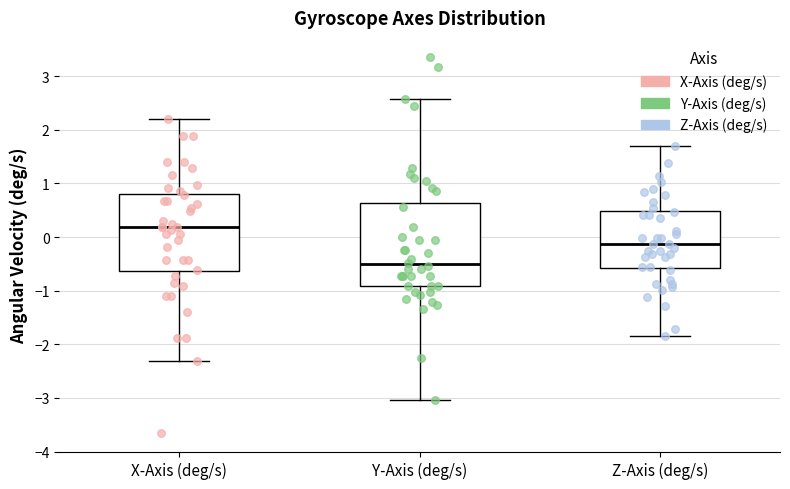

Reading left to right, read every box against the y-axis: the position of its median line, the range the box covers, and the ends of its whiskers. The values are not printed on the chart, so give them approximately, as read against the axis.

X-Axis (deg/s): median 0.2, box -0.6 to 0.8, whiskers -2.3 to 2.2
Y-Axis (deg/s): median -0.5, box -0.9 to 0.6, whiskers -3.0 to 2.6
Z-Axis (deg/s): median -0.1, box -0.6 to 0.5, whiskers -1.8 to 1.7